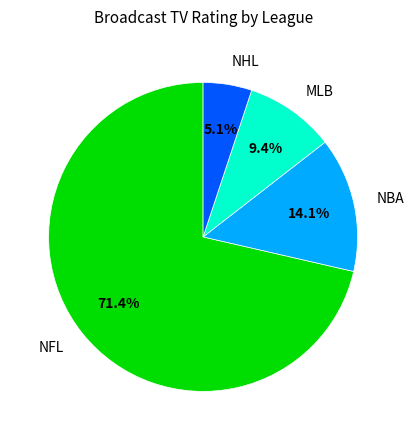

Does any single category account for the majority?

Yes